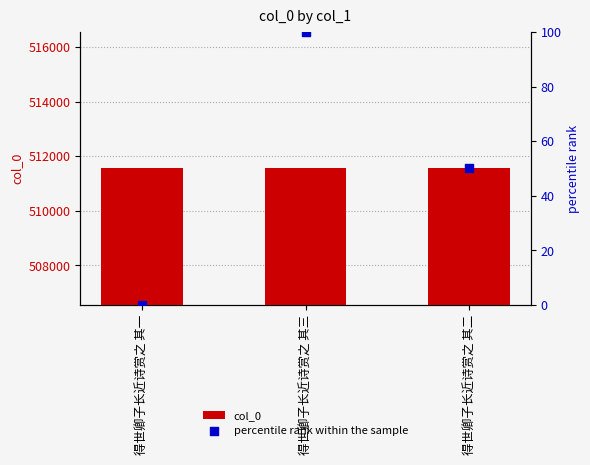

At how many categories does at least one series exceed 38214?

3